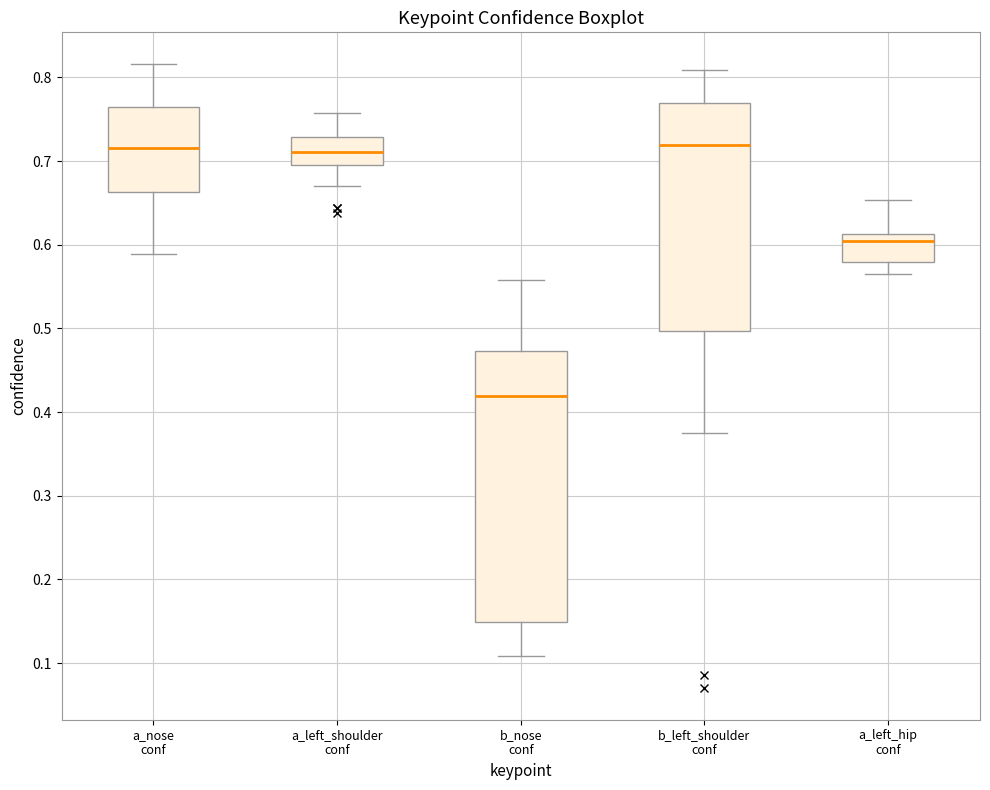

Which box's median line is the lowest?

b_nose conf